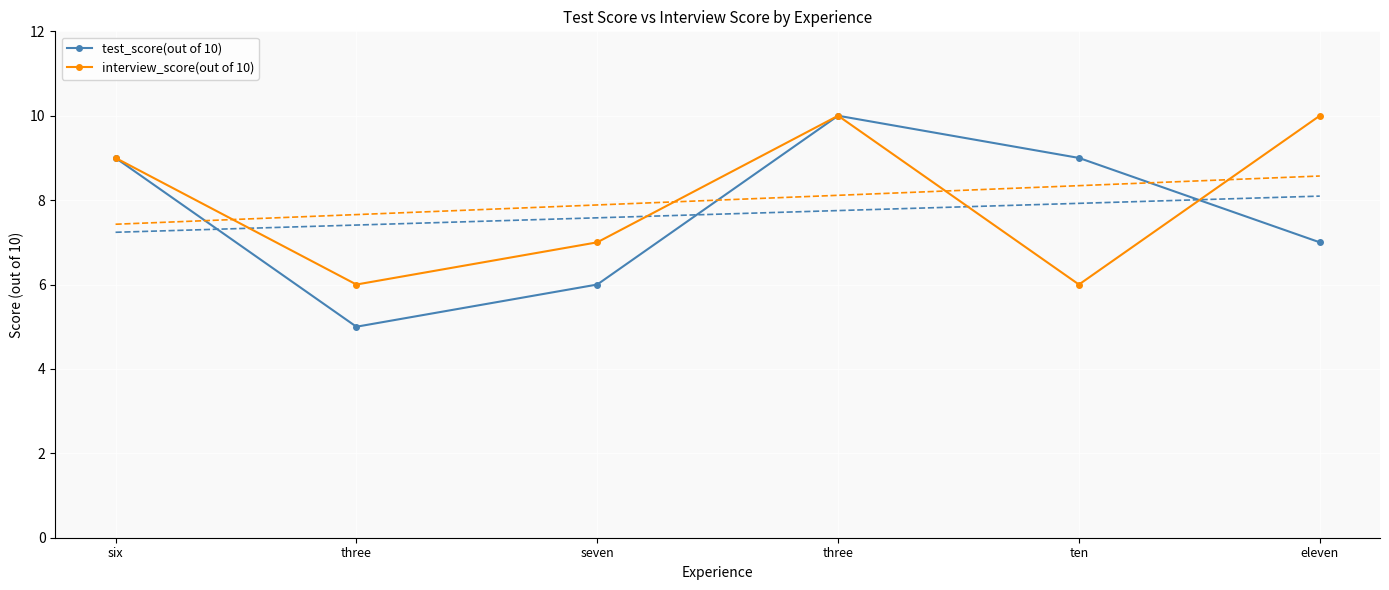

At how many categories does at least one series exceed 8?

4